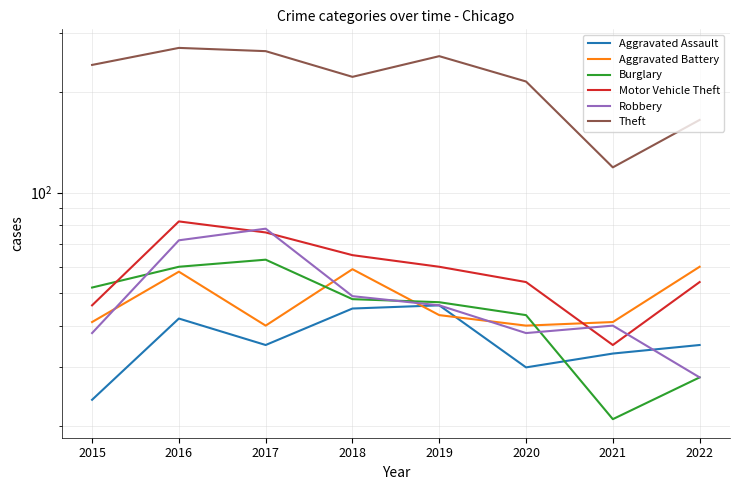

What is the spread (max minus min) of values at 2020?

185